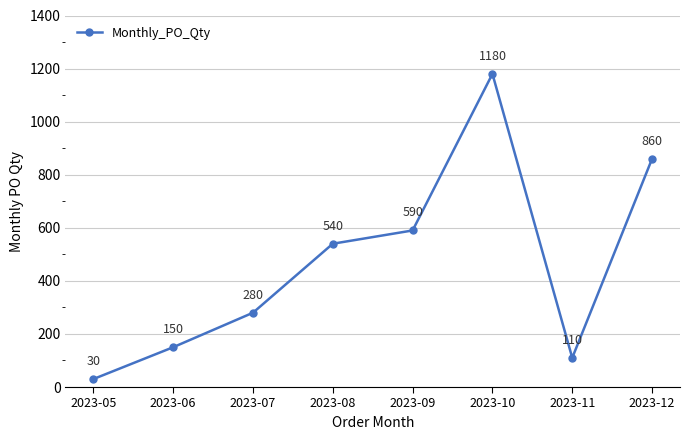

What is the difference between the second highest and minimum values?

830